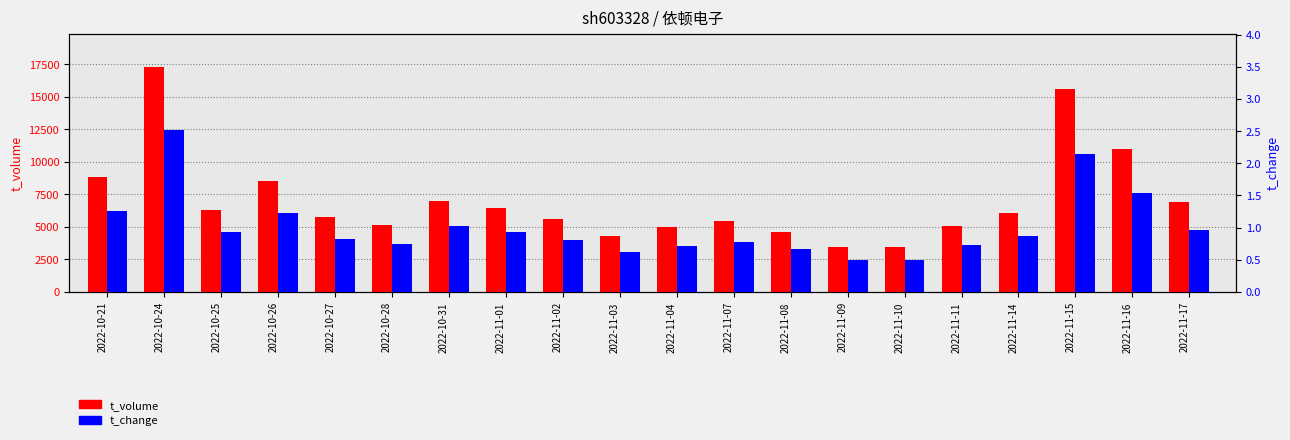

What is the difference between the maximum and minimum values in the t_volume series?

13857.0